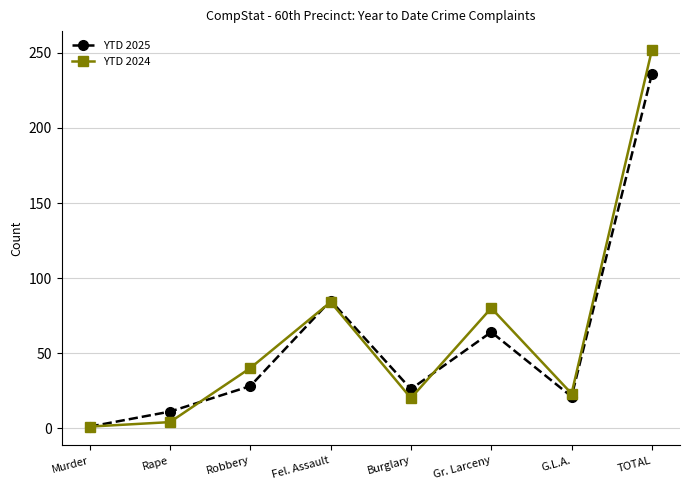

What is the sum of the YTD 2025 values at G.L.A. and TOTAL?

257